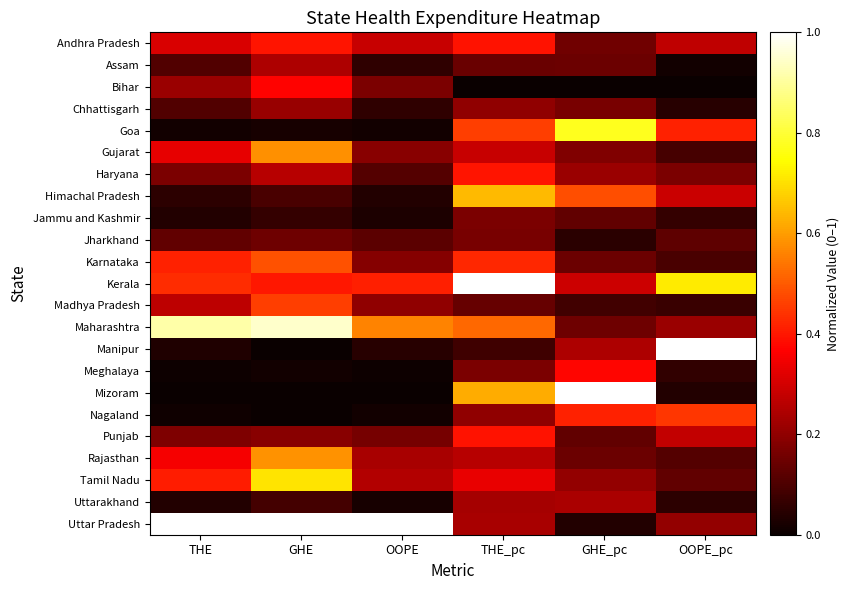

Reading left to right, transcribe all the data shown in this chart.

Andhra Pradesh: THE=0.3	GHE=0.4	OOPE=0.3	THE_pc=0.4	GHE_pc=0.2	OOPE_pc=0.3
Assam: THE=0.1	GHE=0.2	OOPE=0.1	THE_pc=0.1	GHE_pc=0.1	OOPE_pc=0.0
Bihar: THE=0.2	GHE=0.4	OOPE=0.2	THE_pc=0.0	GHE_pc=0.0	OOPE_pc=0.0
Chhattisgarh: THE=0.1	GHE=0.2	OOPE=0.1	THE_pc=0.2	GHE_pc=0.2	OOPE_pc=0.0
Goa: THE=0.0	GHE=0.0	OOPE=0.0	THE_pc=0.5	GHE_pc=0.8	OOPE_pc=0.4
Gujarat: THE=0.3	GHE=0.6	OOPE=0.2	THE_pc=0.3	GHE_pc=0.2	OOPE_pc=0.1
Haryana: THE=0.2	GHE=0.3	OOPE=0.1	THE_pc=0.4	GHE_pc=0.2	OOPE_pc=0.2
Himachal Pradesh: THE=0.1	GHE=0.1	OOPE=0.0	THE_pc=0.6	GHE_pc=0.5	OOPE_pc=0.3
Jammu and Kashmir: THE=0.0	GHE=0.1	OOPE=0.0	THE_pc=0.2	GHE_pc=0.1	OOPE_pc=0.1
Jharkhand: THE=0.1	GHE=0.2	OOPE=0.1	THE_pc=0.2	GHE_pc=0.0	OOPE_pc=0.1
Karnataka: THE=0.4	GHE=0.5	OOPE=0.2	THE_pc=0.4	GHE_pc=0.1	OOPE_pc=0.1
Kerala: THE=0.4	GHE=0.4	OOPE=0.4	THE_pc=1.0	GHE_pc=0.3	OOPE_pc=0.7
Madhya Pradesh: THE=0.3	GHE=0.5	OOPE=0.2	THE_pc=0.1	GHE_pc=0.1	OOPE_pc=0.1
Maharashtra: THE=0.9	GHE=0.9	OOPE=0.6	THE_pc=0.5	GHE_pc=0.1	OOPE_pc=0.2
Manipur: THE=0.0	GHE=0.0	OOPE=0.0	THE_pc=0.1	GHE_pc=0.2	OOPE_pc=1.0
Meghalaya: THE=0.0	GHE=0.0	OOPE=0.0	THE_pc=0.2	GHE_pc=0.4	OOPE_pc=0.1
Mizoram: THE=0.0	GHE=0.0	OOPE=0.0	THE_pc=0.6	GHE_pc=1.0	OOPE_pc=0.0
Nagaland: THE=0.0	GHE=0.0	OOPE=0.0	THE_pc=0.2	GHE_pc=0.4	OOPE_pc=0.4
Punjab: THE=0.2	GHE=0.2	OOPE=0.2	THE_pc=0.4	GHE_pc=0.1	OOPE_pc=0.3
Rajasthan: THE=0.4	GHE=0.6	OOPE=0.2	THE_pc=0.3	GHE_pc=0.1	OOPE_pc=0.1
Tamil Nadu: THE=0.4	GHE=0.7	OOPE=0.3	THE_pc=0.3	GHE_pc=0.2	OOPE_pc=0.1
Uttarakhand: THE=0.0	GHE=0.1	OOPE=0.0	THE_pc=0.2	GHE_pc=0.2	OOPE_pc=0.1
Uttar Pradesh: THE=1.0	GHE=1.0	OOPE=1.0	THE_pc=0.2	GHE_pc=0.0	OOPE_pc=0.2